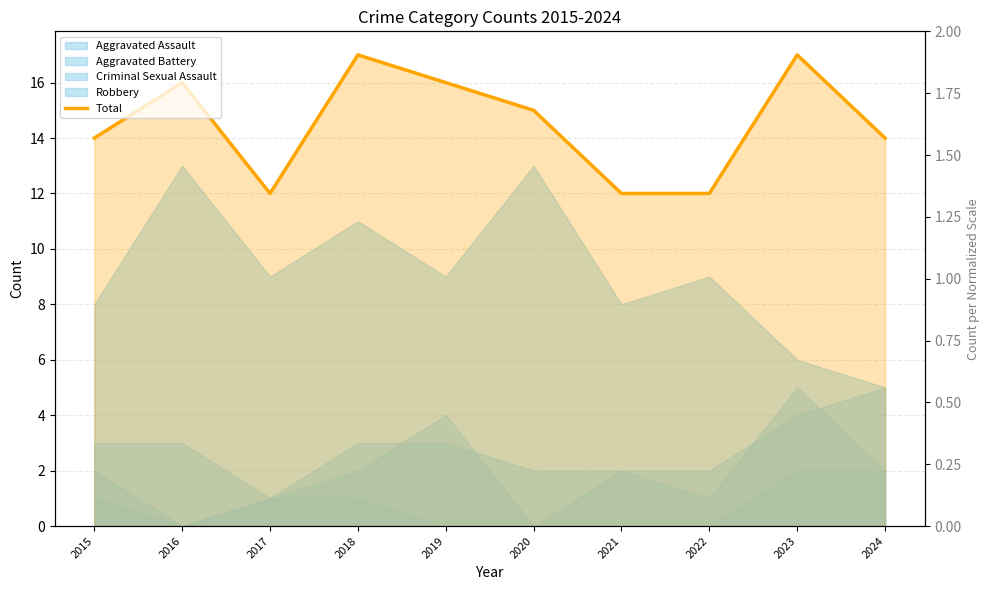

What is the approximate value at 2024?

14